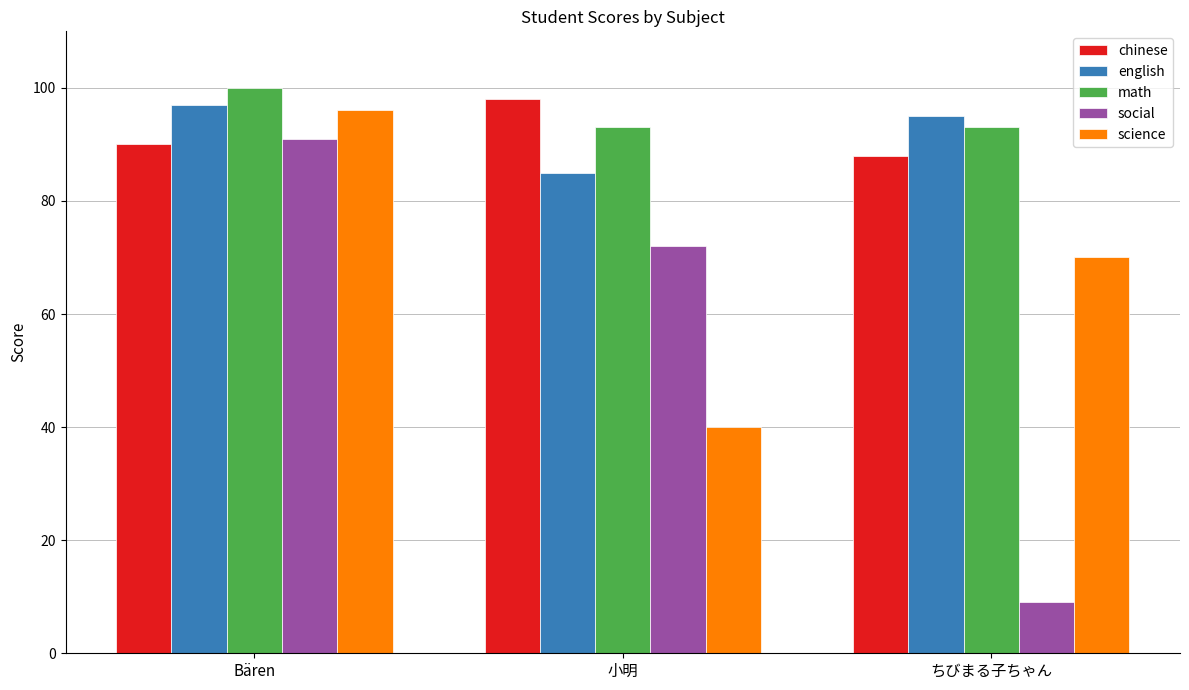

Rank the categories by social value from lowest to highest.

ちびまる子ちゃん, 小明, Bären